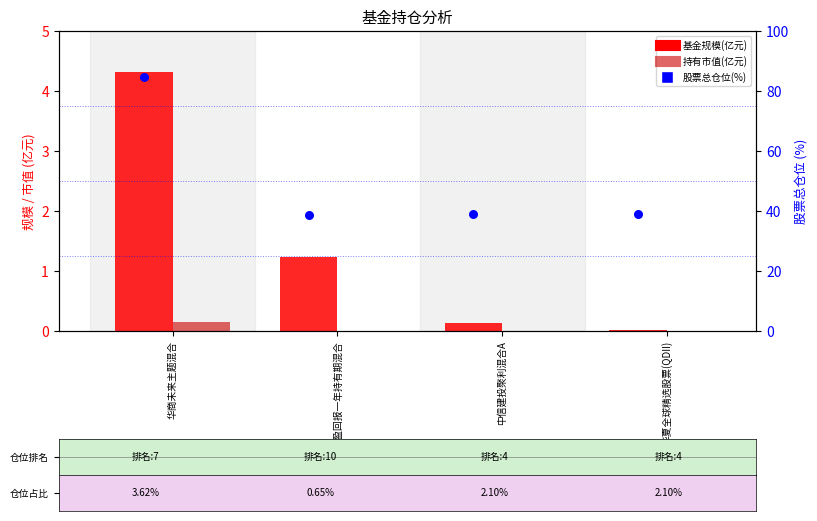

Which series has the largest Y range (max minus min)?

股票总仓位(%)